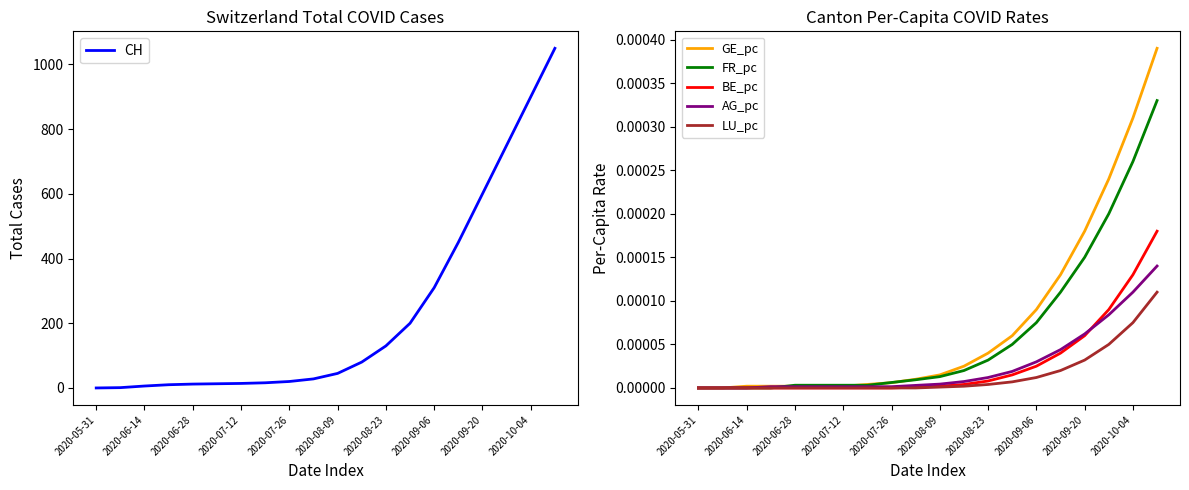

How many positive values does the CH series have?

19